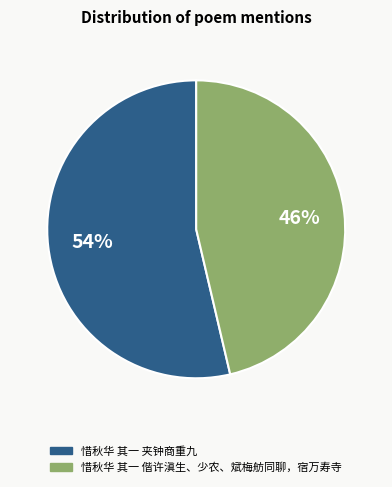

Which slice represents more than half of the pie?

惜秋华 其一 夹钟商重九